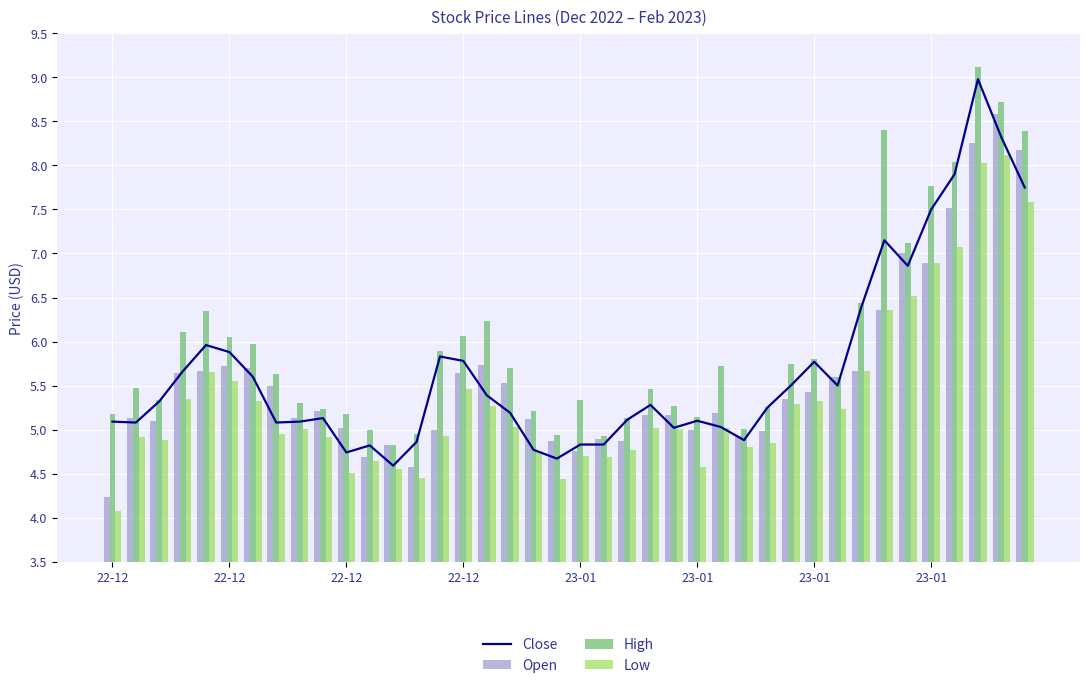

What is the difference between the maximum and minimum values in the Open series?

4.4